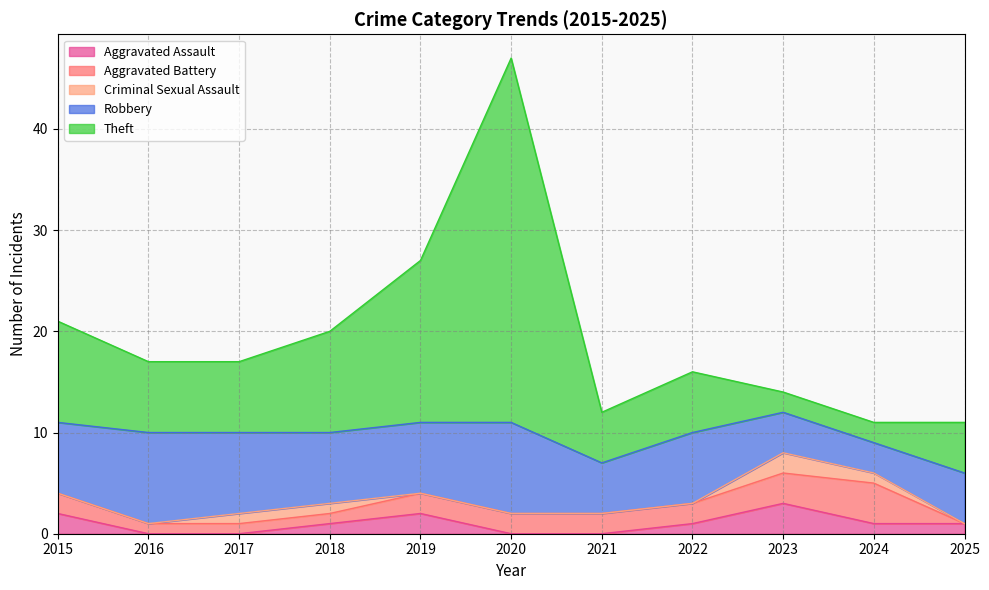

At which category is the sum across all series the highest?

2020